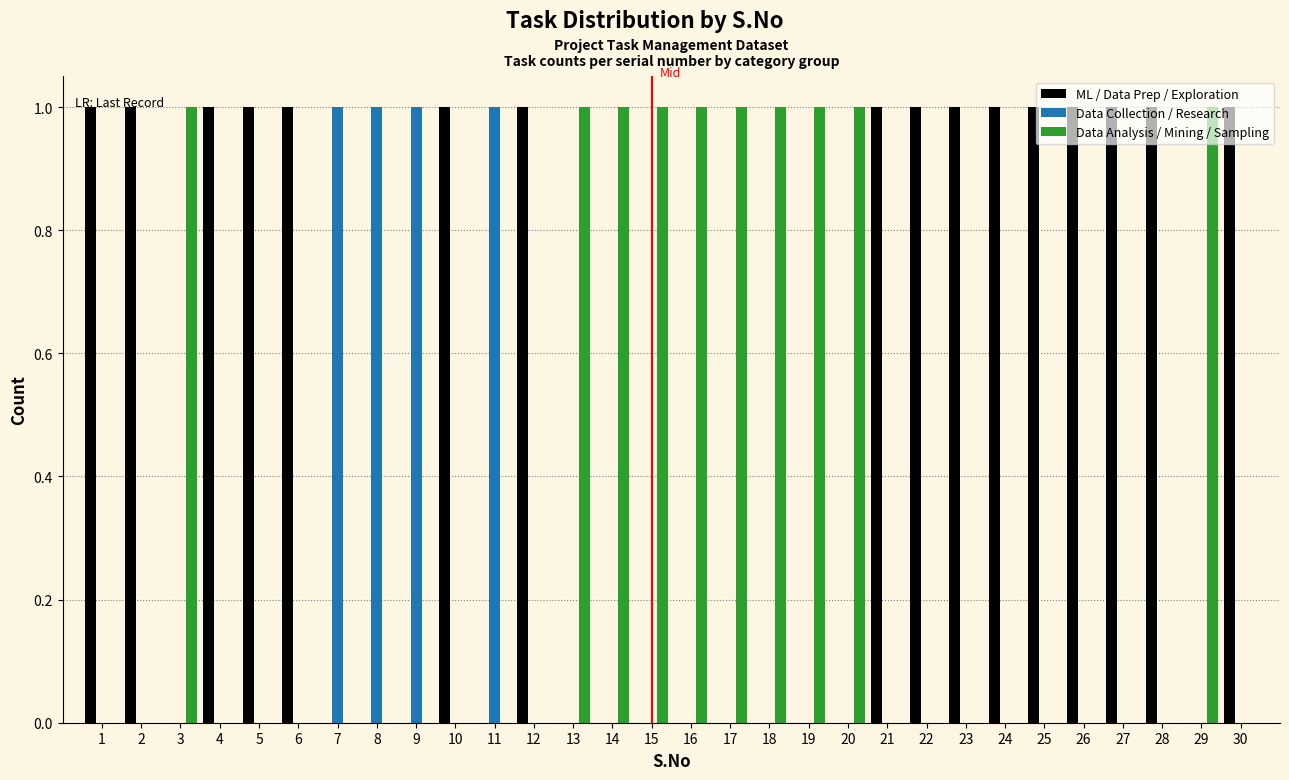

What is the height of the ML / Data Prep / Exploration bar covering 1.5 to 2.5 on the x-axis? The values are not printed on the chart, so give them approximately, as read against the axis.

1